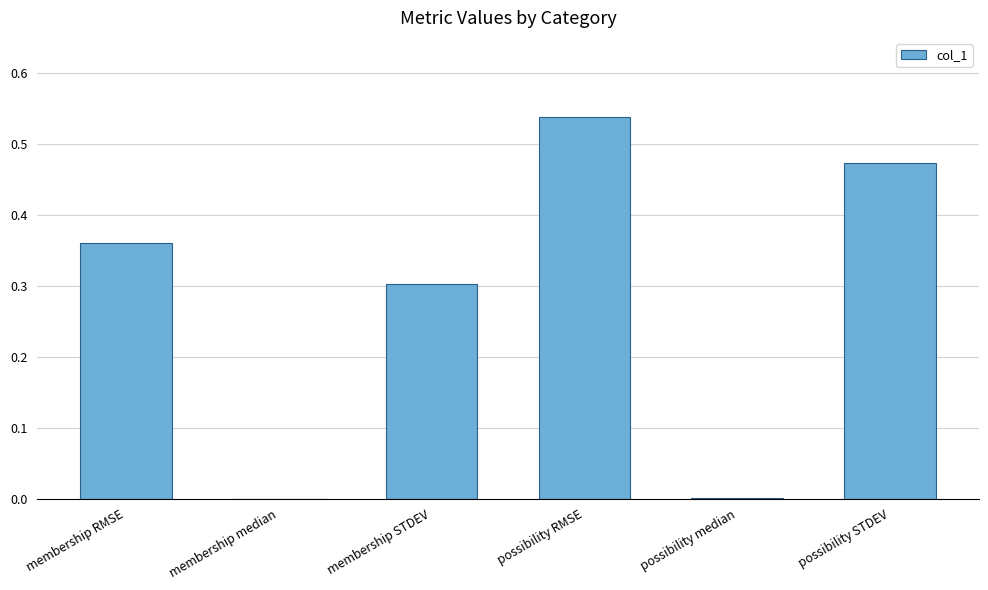

What is the average value?

0.3